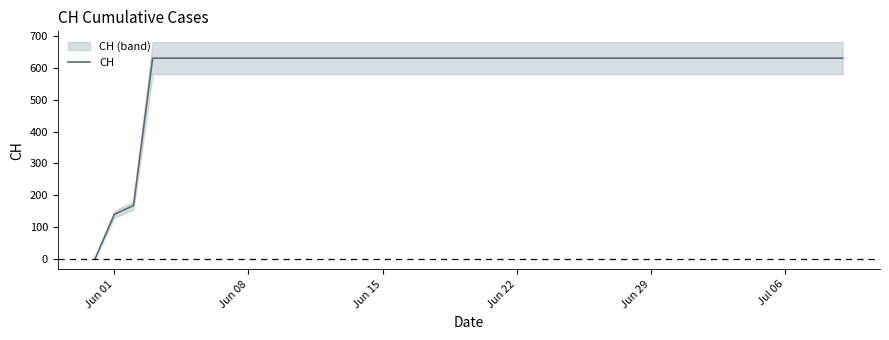

At which category does the chart reach its peak across all series?

Jun 22